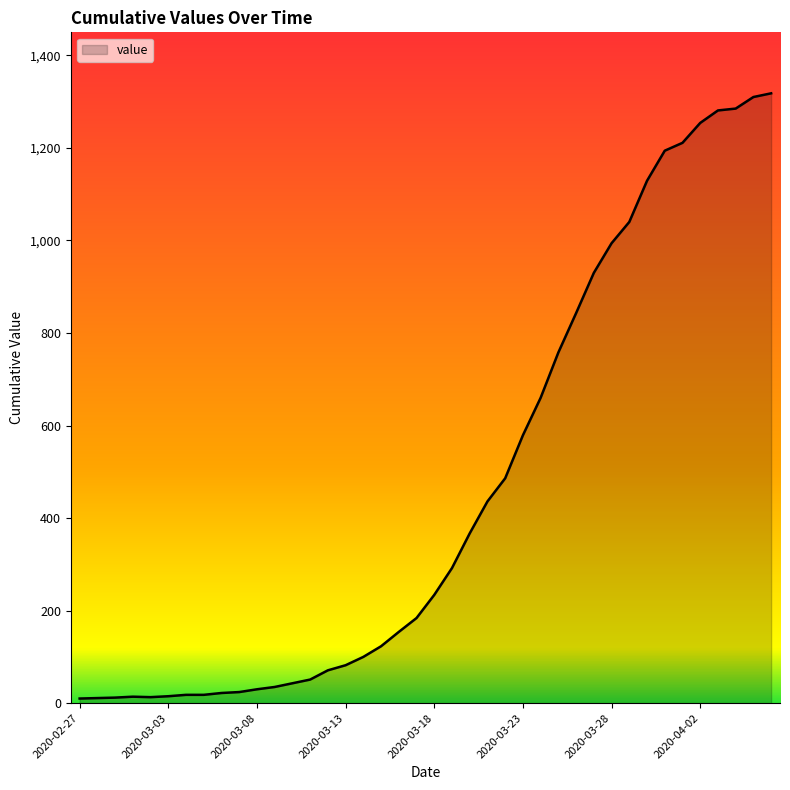

What is the label of the 17th point from the right?

2020-03-21